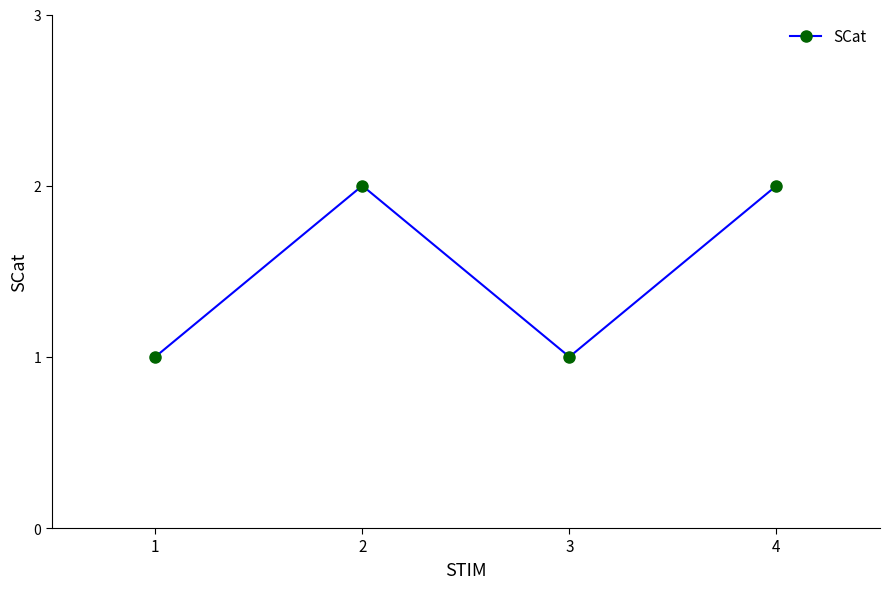

Between 4 and 1, which is larger?

4